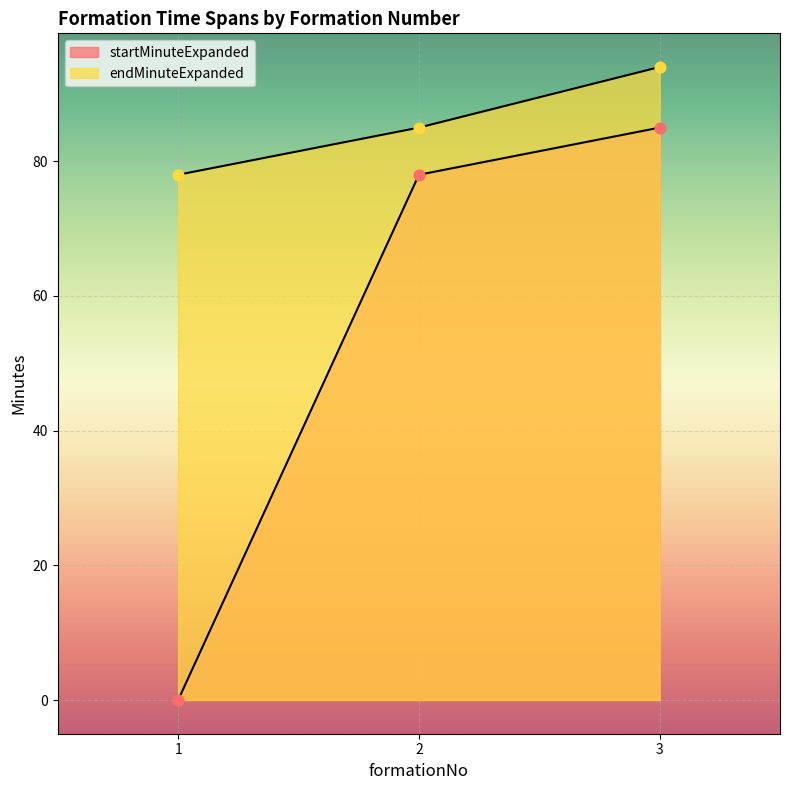

What is the total value across all series at 2?

163